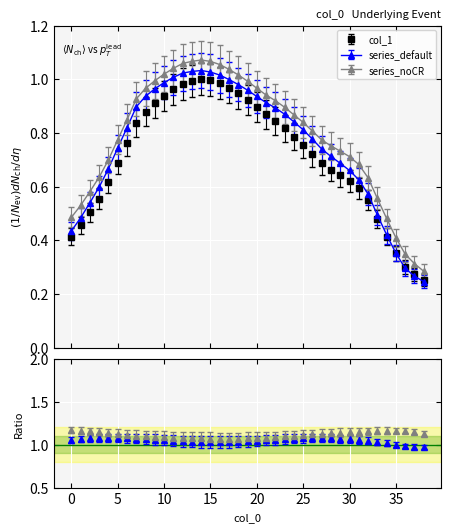

Which has a higher value, 29 or 4?

29